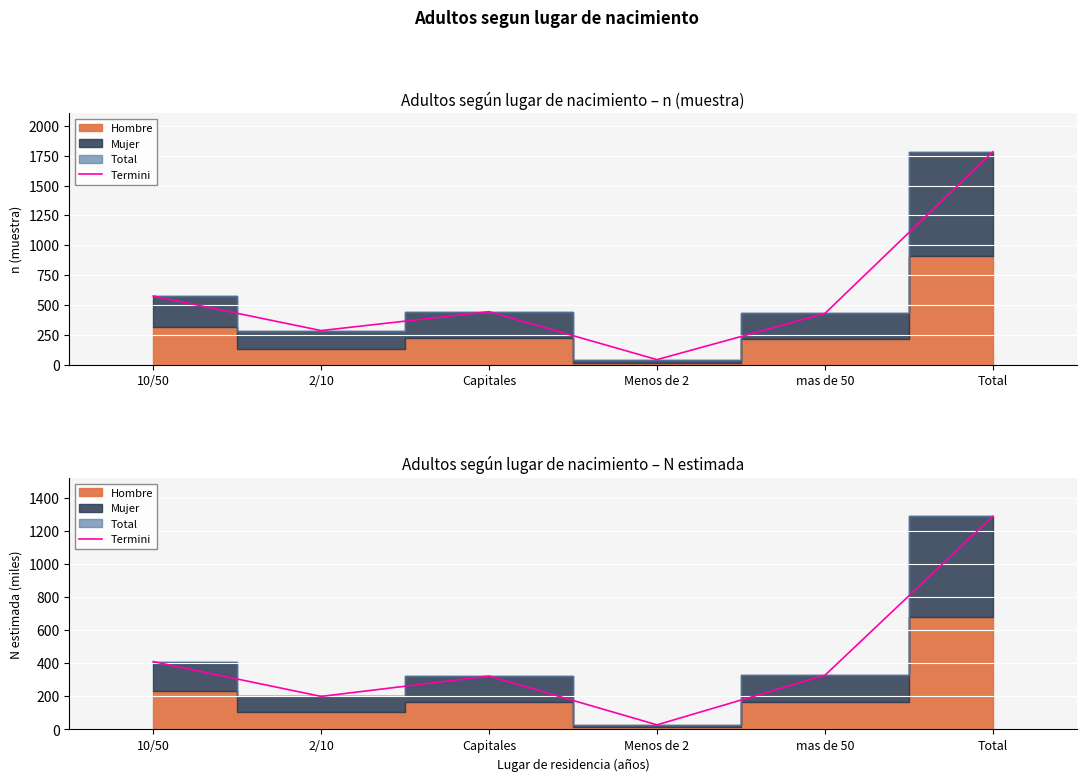

What is the label of the 2nd point from the right?

mas de 50